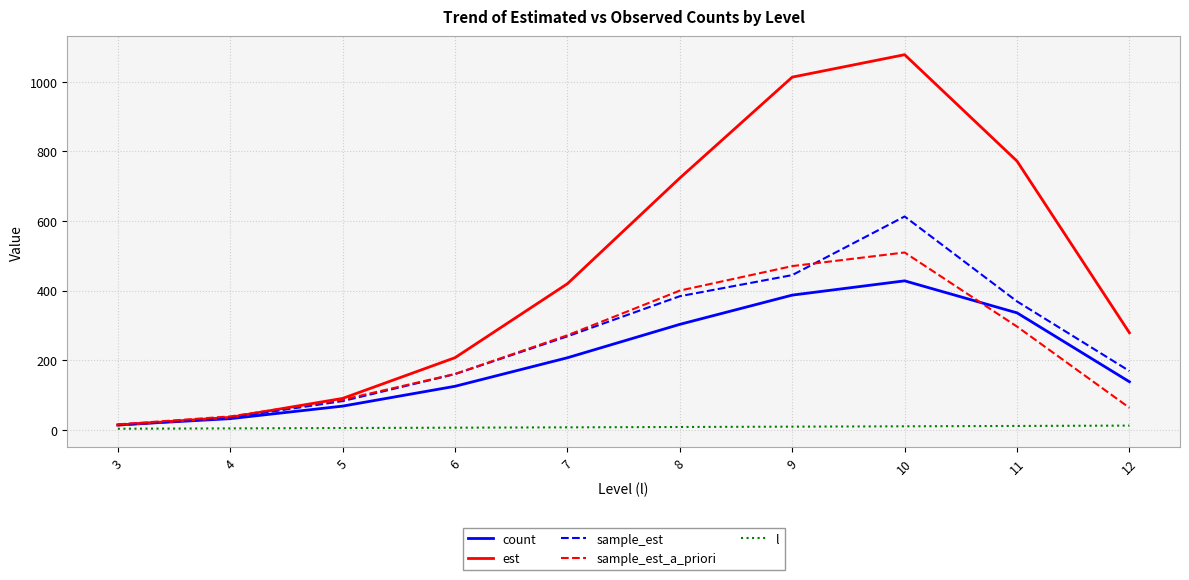

Read the sample_est_a_priori value at 11.

296.6